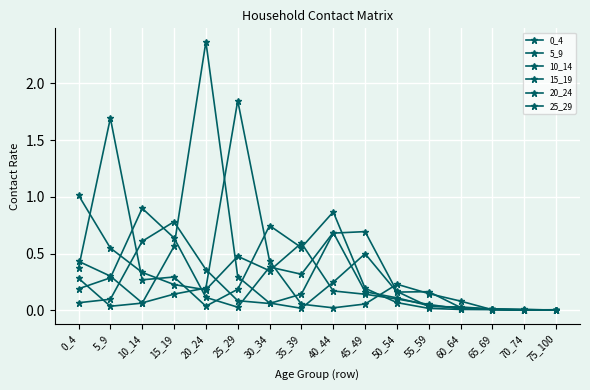

Does the chart display data point markers on the line(s)?

Yes